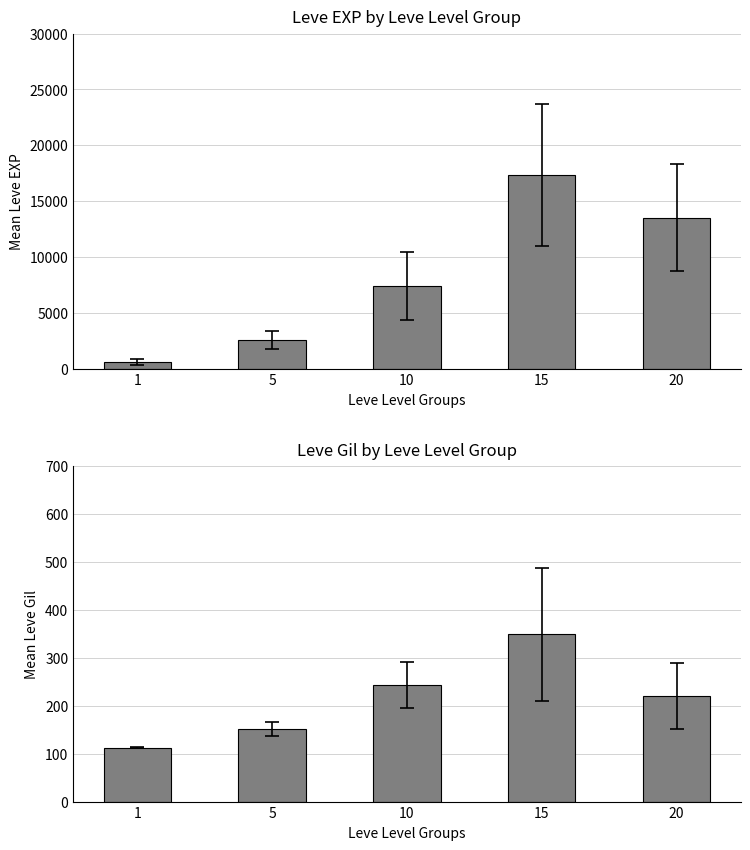

What is the maximum value shown in the chart?

17330.0